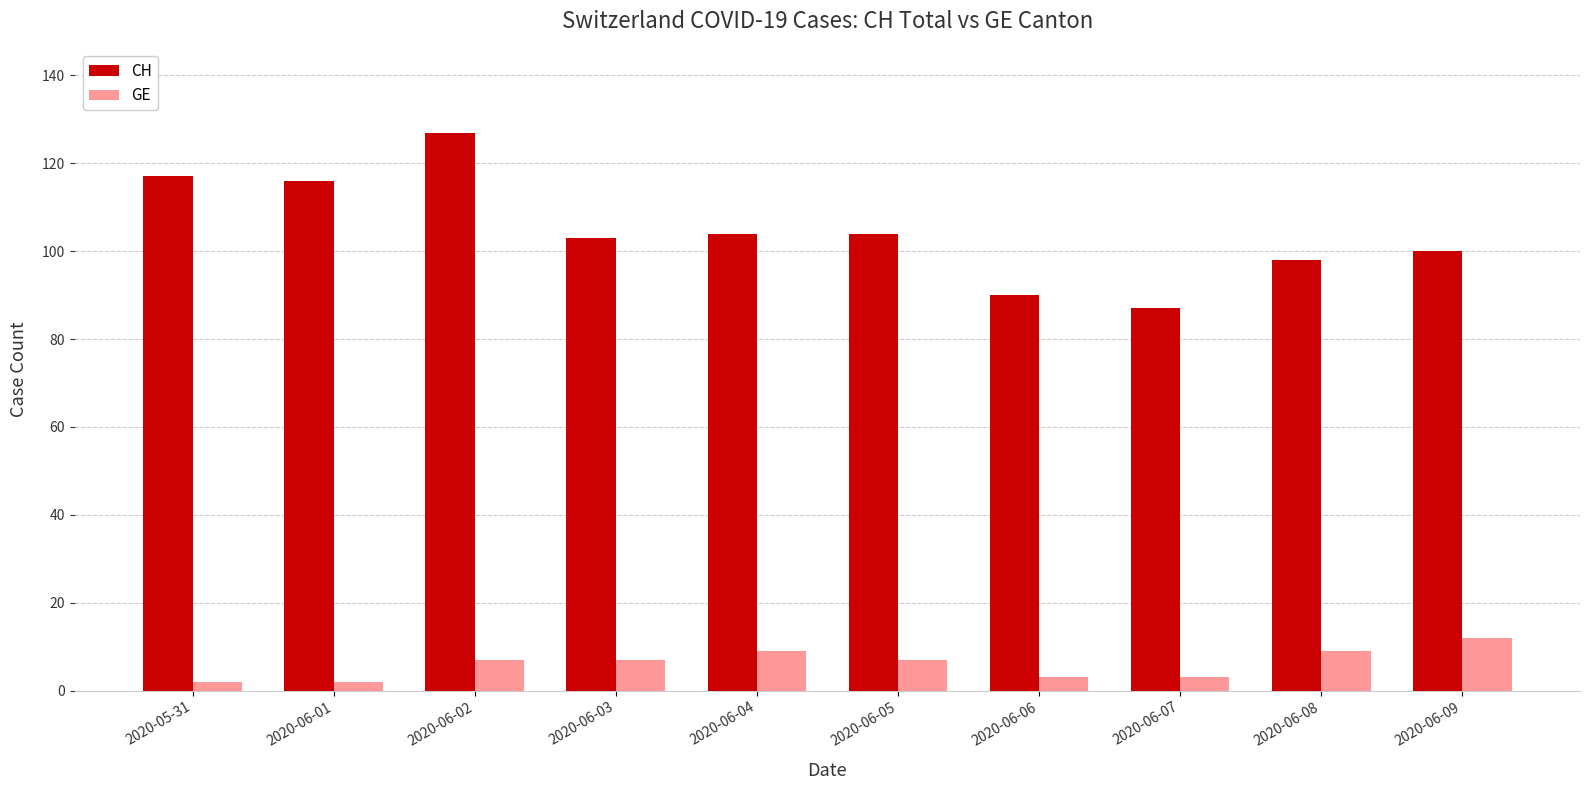

What value does the CH series have at 2020-06-02, to the nearest 5?

125